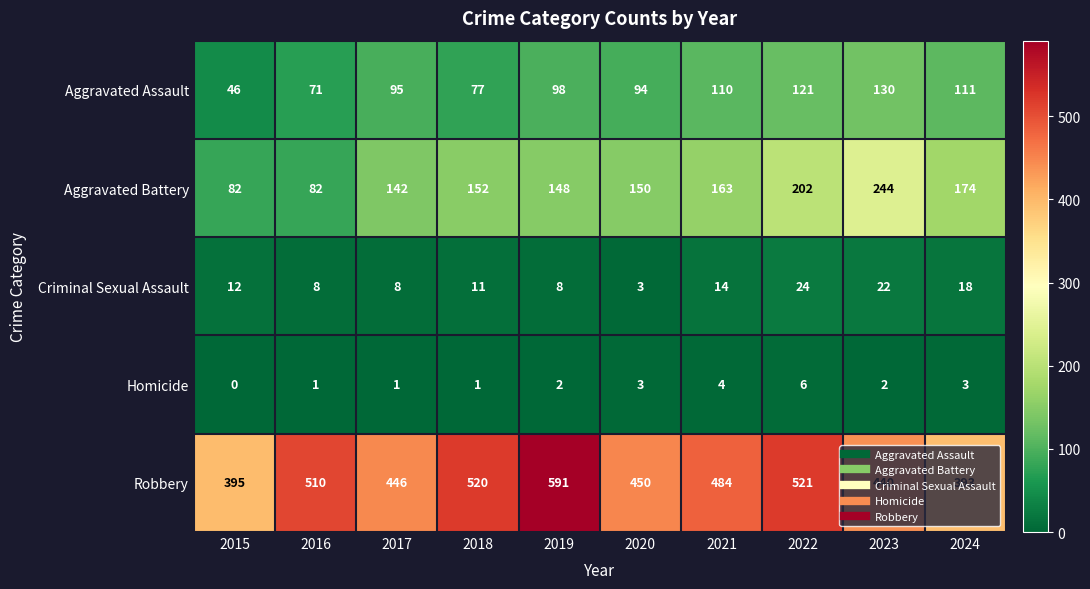

What is the total value across all series at 2016?

672